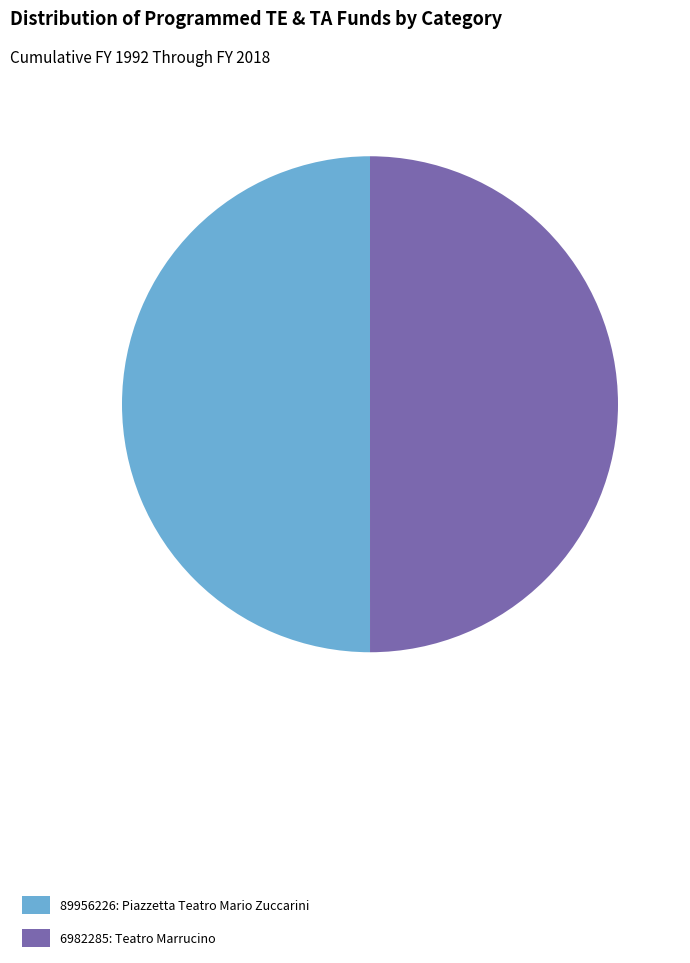

True or false: 89956226 accounts for 50% of the total.

True